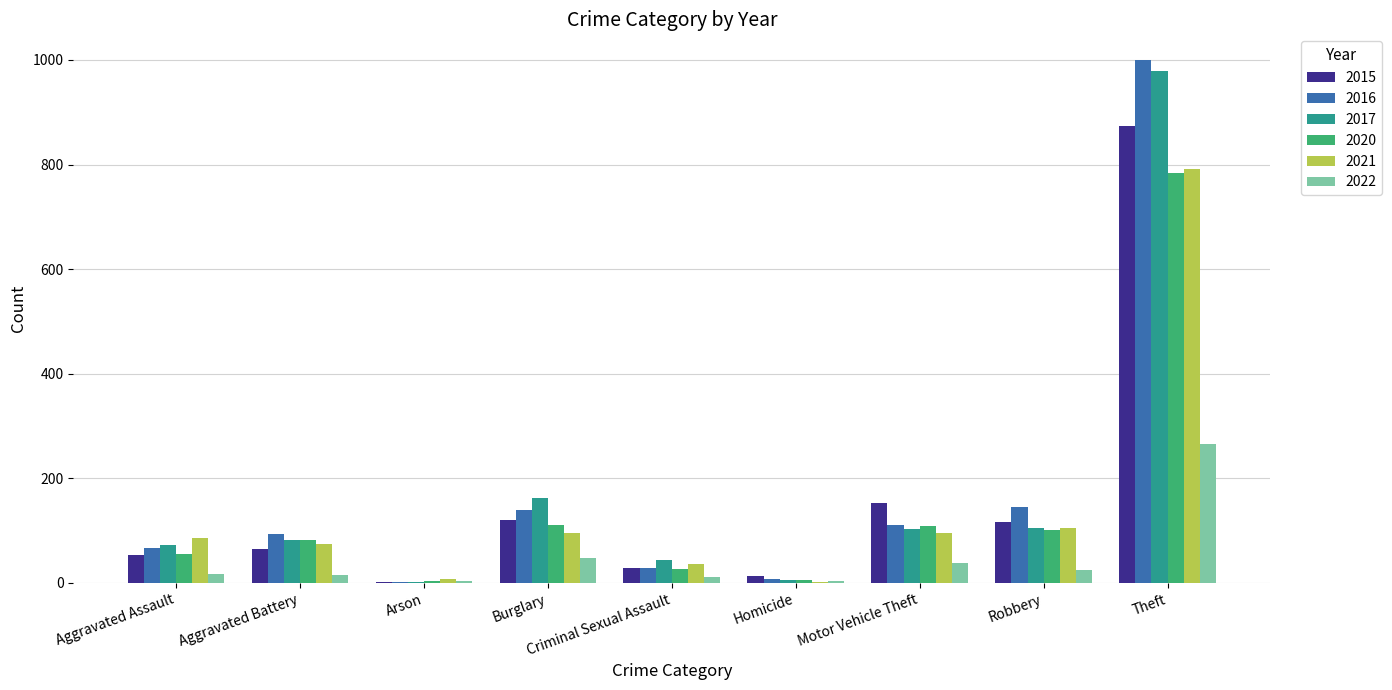

What is the sum of all 2020 values?

1278